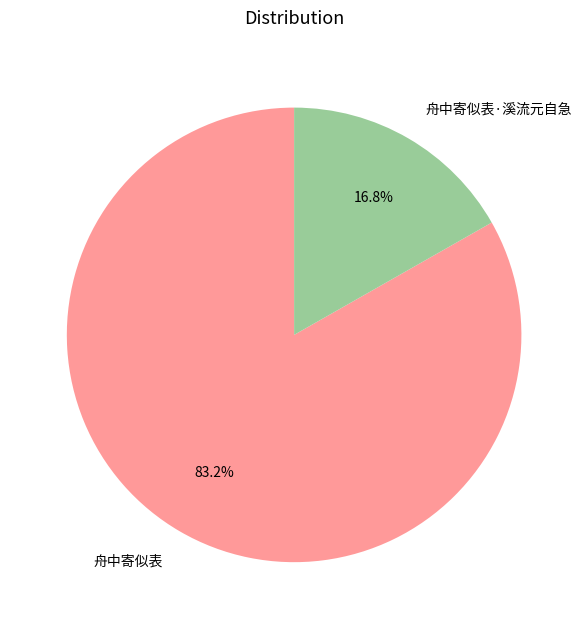

To the nearest percent, what is the combined percentage of 舟中寄似表·溪流元自急 and 舟中寄似表?

100%